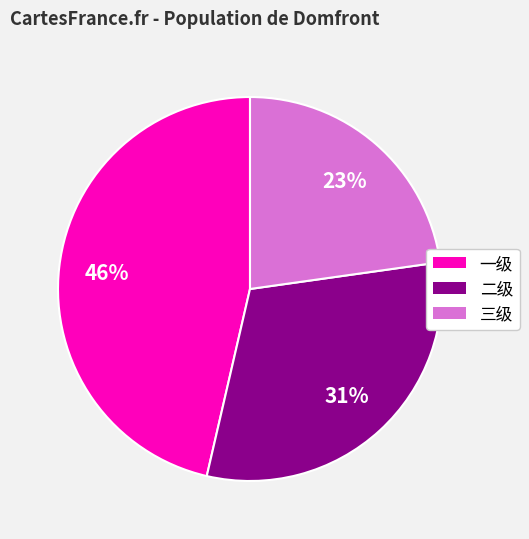

What percentage is the 一级 slice, to the nearest percent?

46%